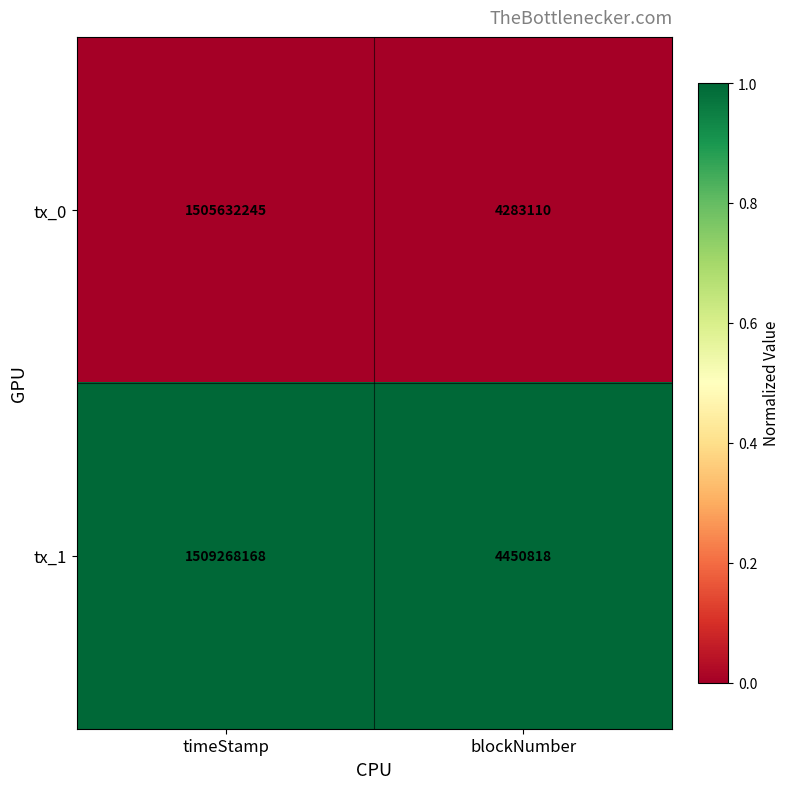

Which series has the largest range (max minus min)?

tx_1